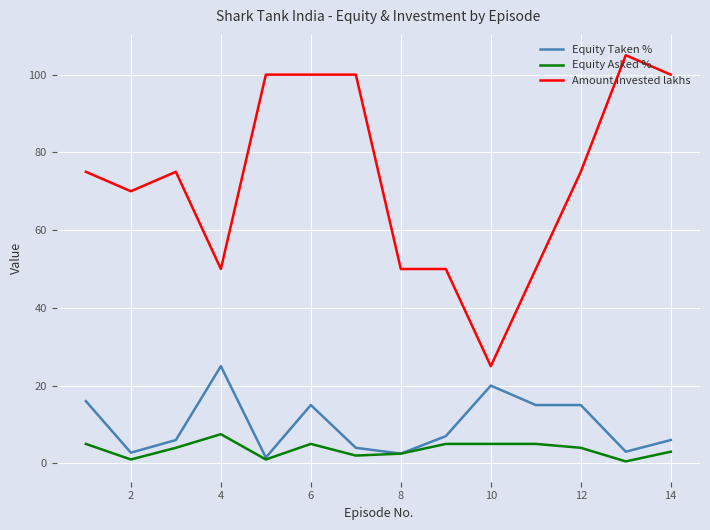

True or false: Amount Invested lakhs and Equity Asked % cross at least once.

False